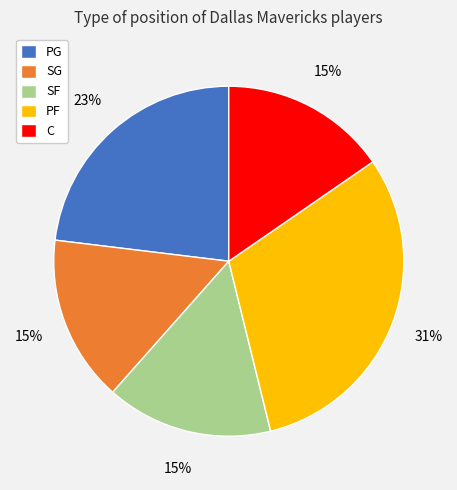

To the nearest percent, what percentage of the pie is PG?

23%